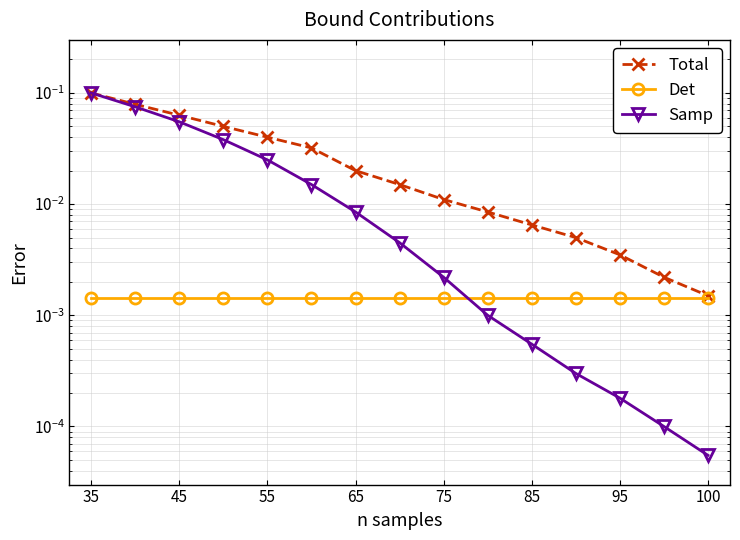

Which series has the widest spread of values?

Samp